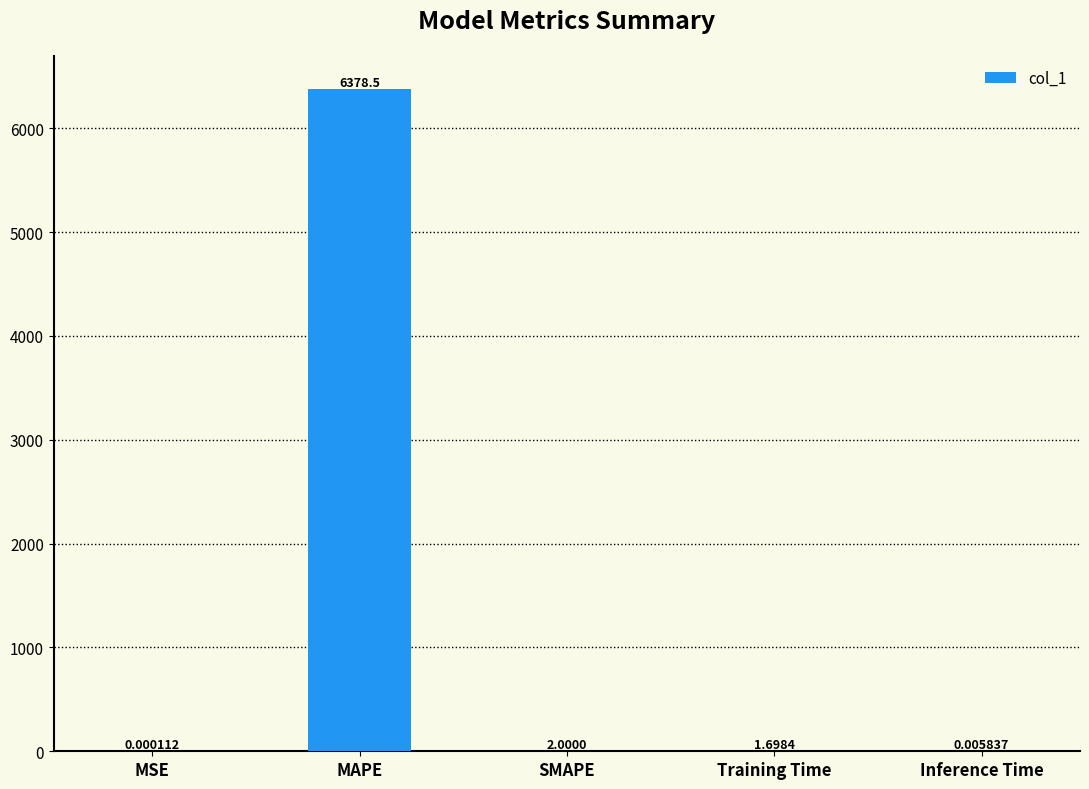

What is the sum of all values?

6382.2